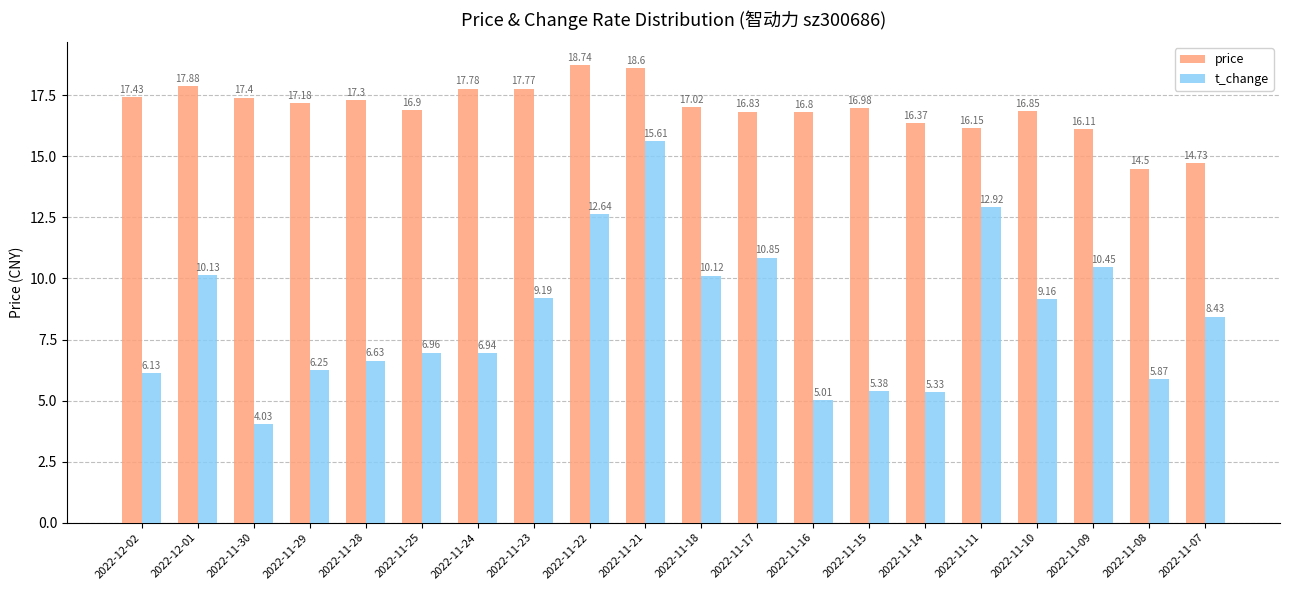

At which label does price reach its peak?

2022-11-22